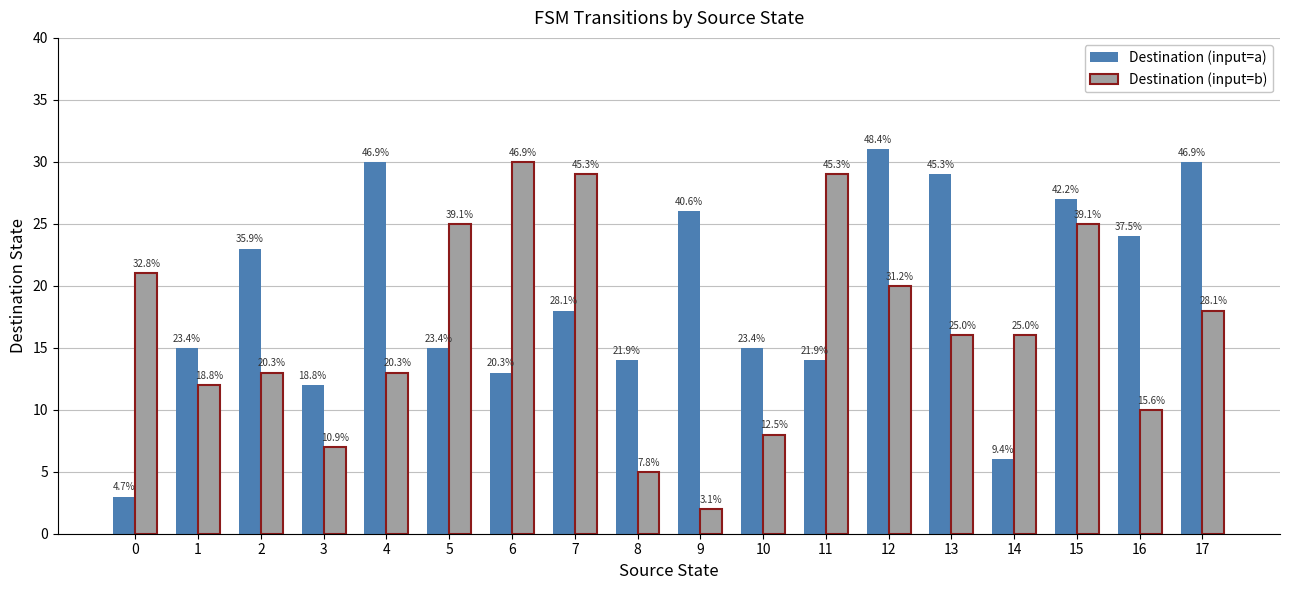

Which category has the lowest value across all series?

9